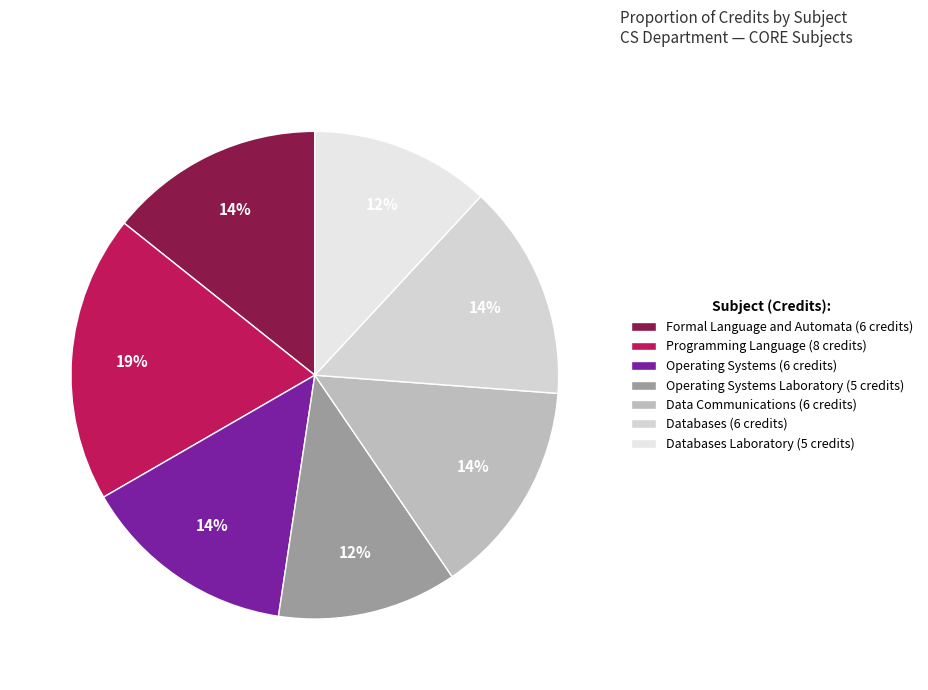

Is there any slice that represents more than half of the pie?

No